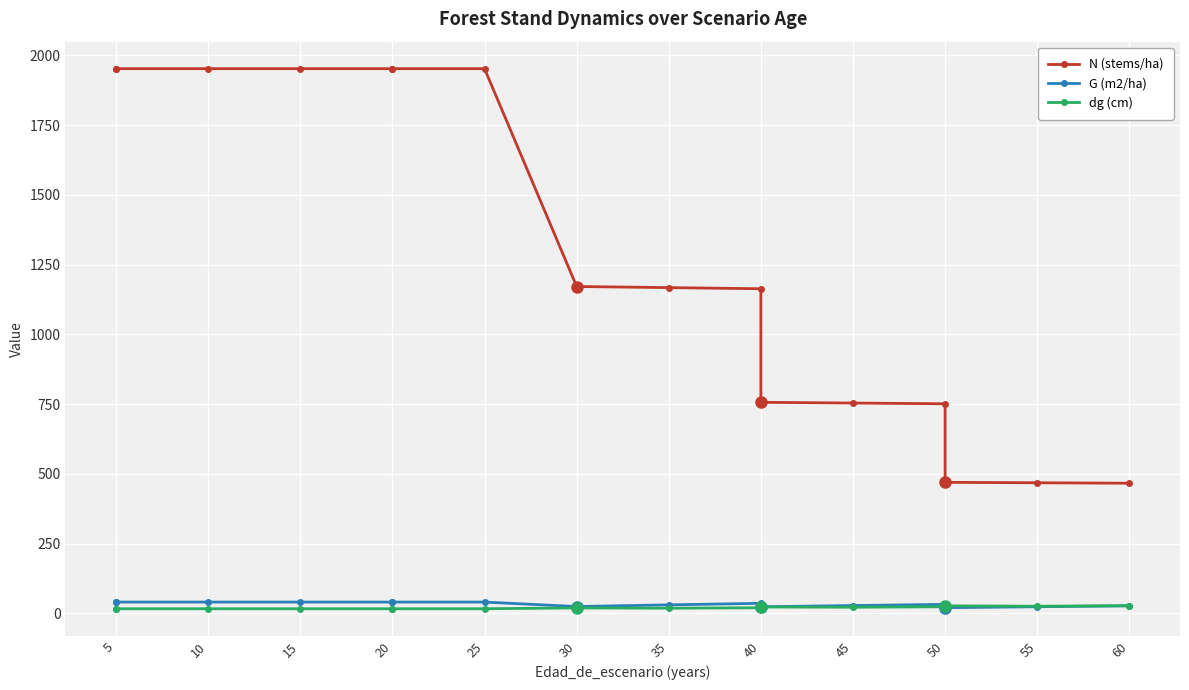

What is the value of the G (m2/ha) point at the 2nd from the left?

40.0